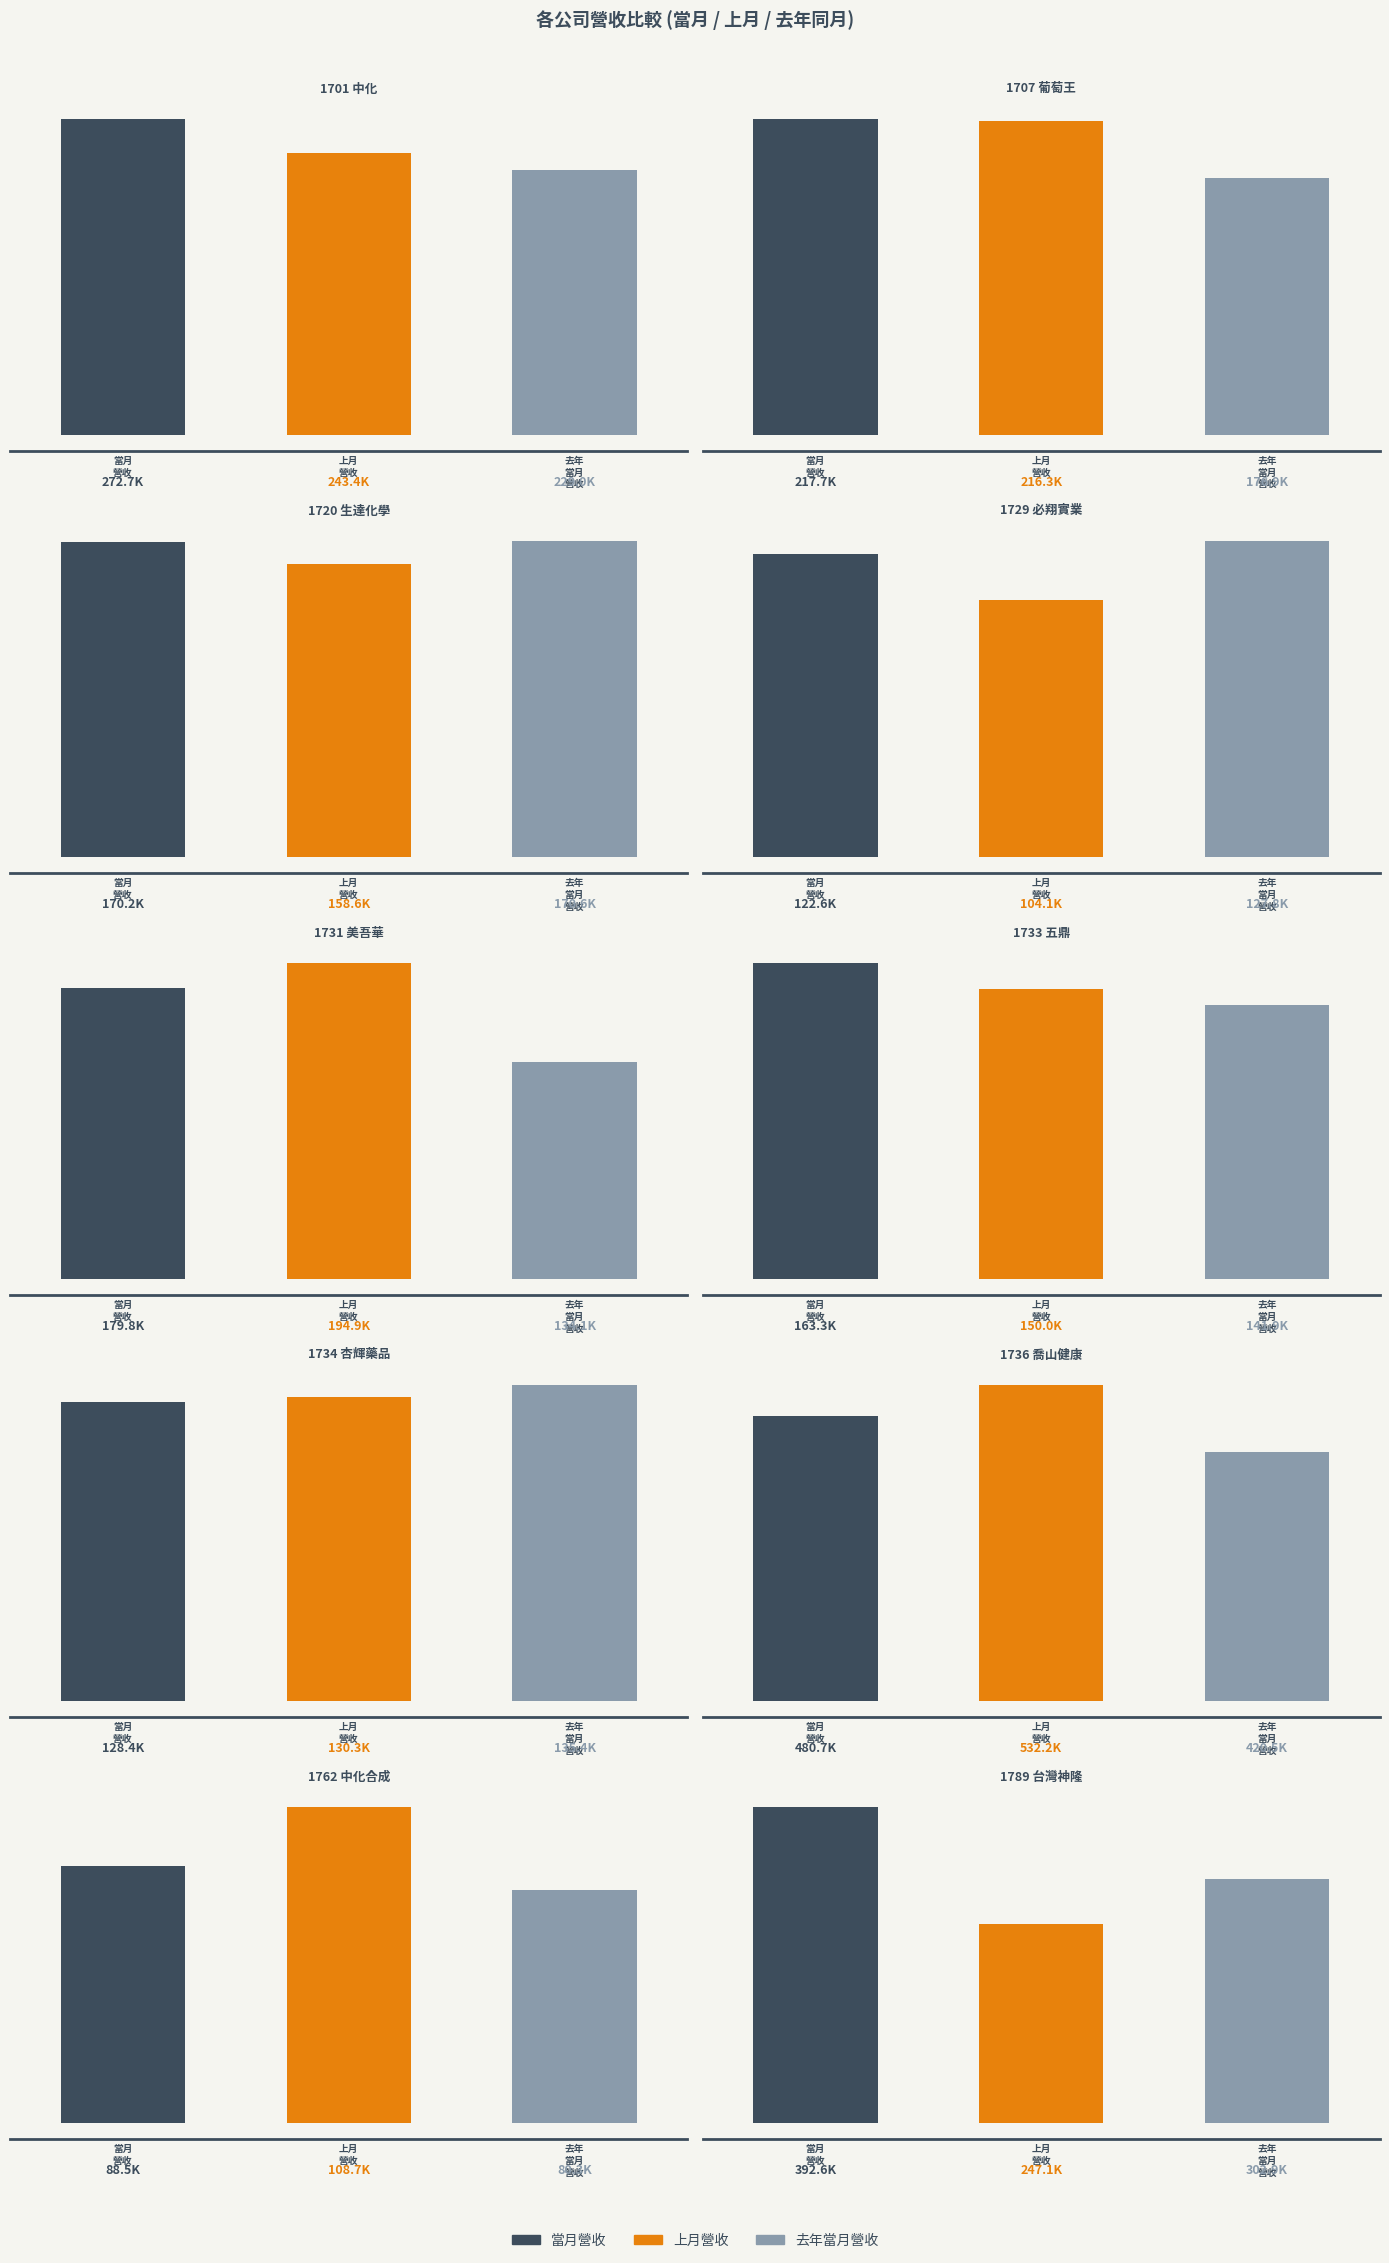

How many data points in 去年當月營收 are less than 170579?

5